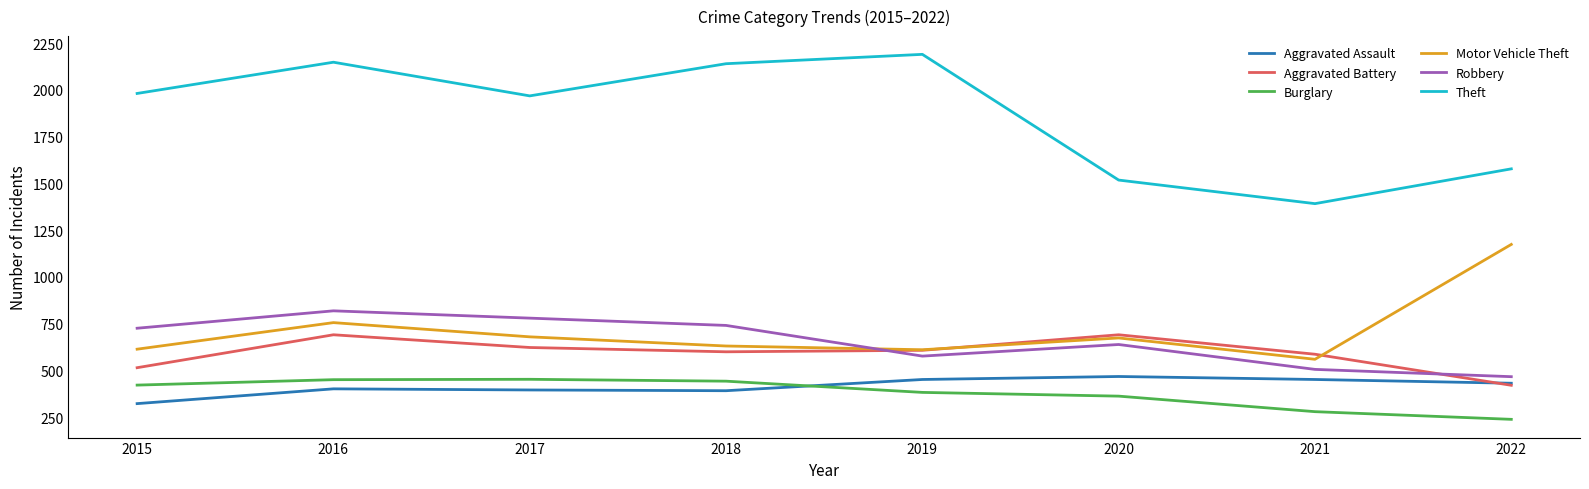

True or false: Motor Vehicle Theft has more than 0 interior local peaks.

True